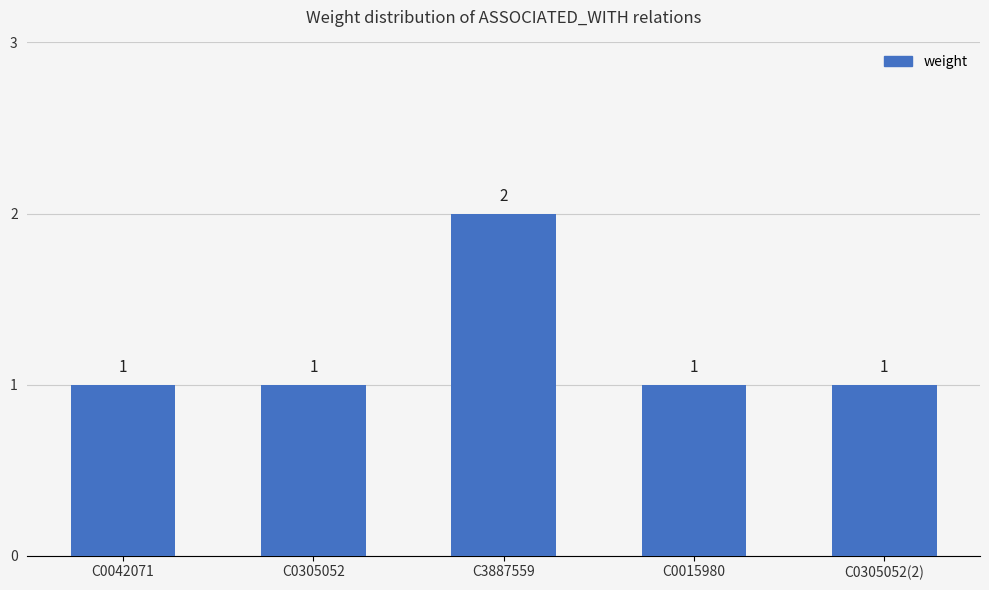

Are the bars grouped side by side (vs. stacked)?

No